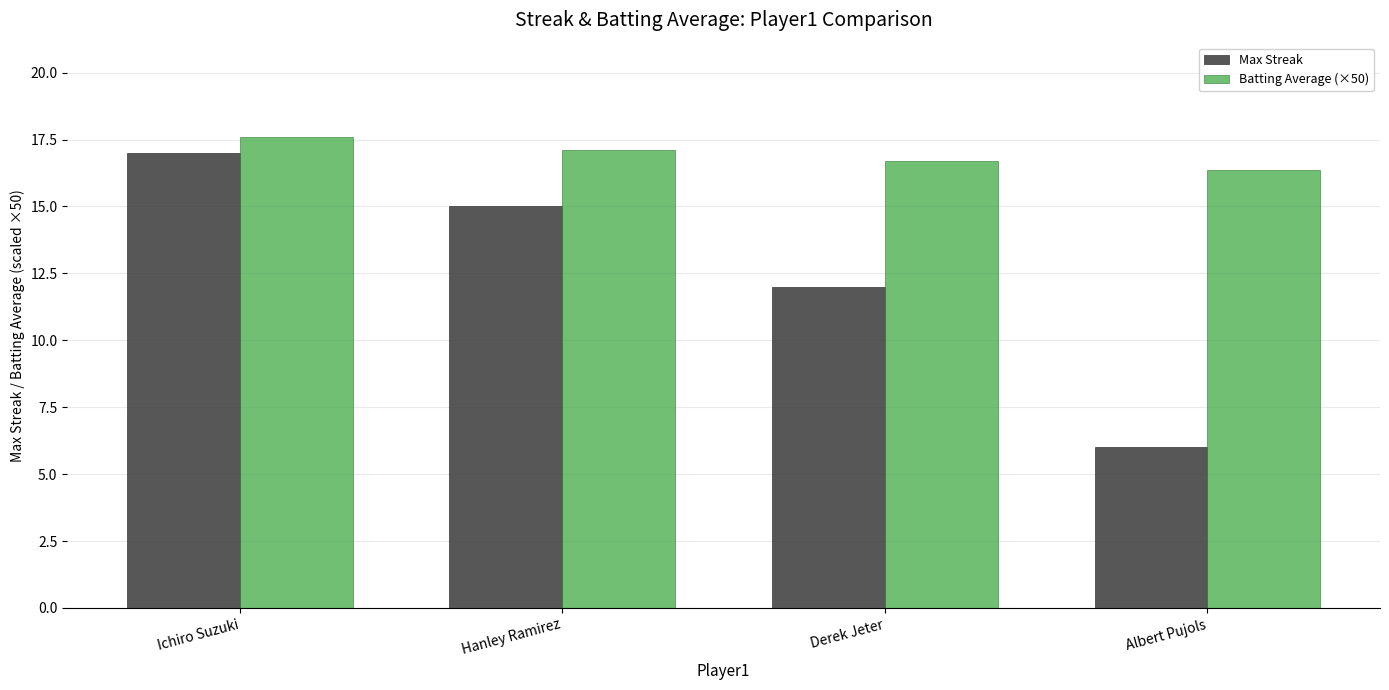

What is the label of the 4th bar from the left?

Albert Pujols